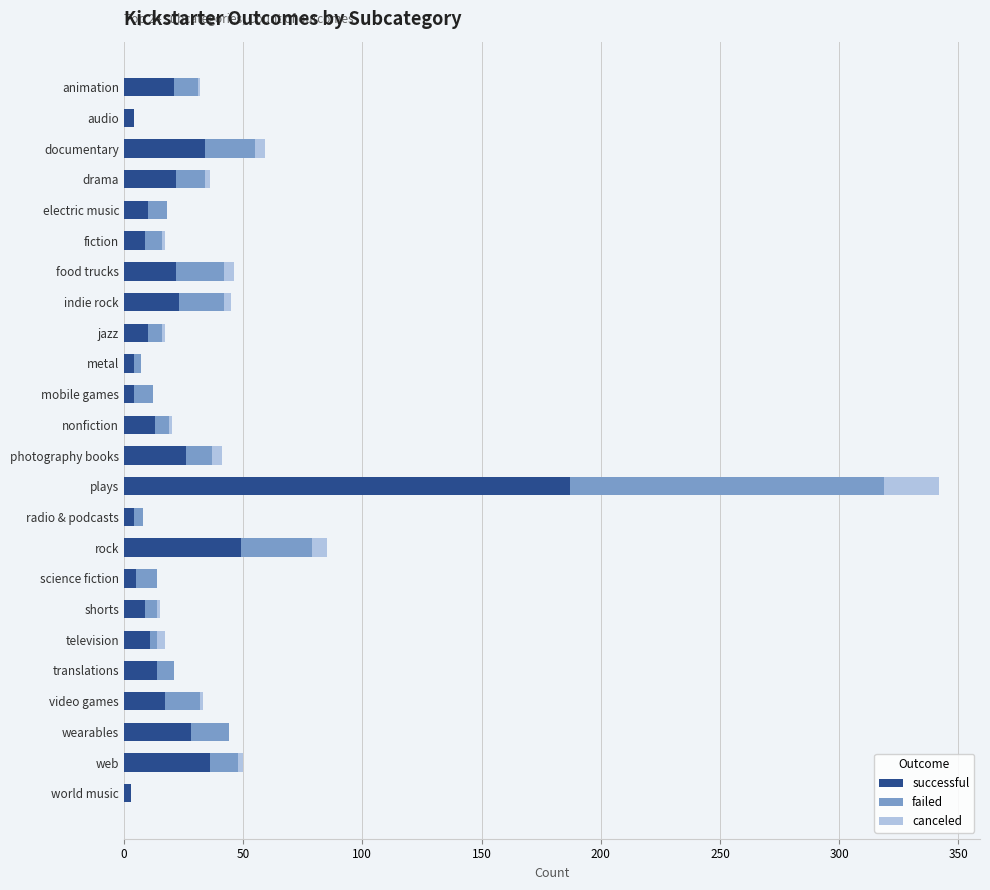

What is the sum of all successful values?

565